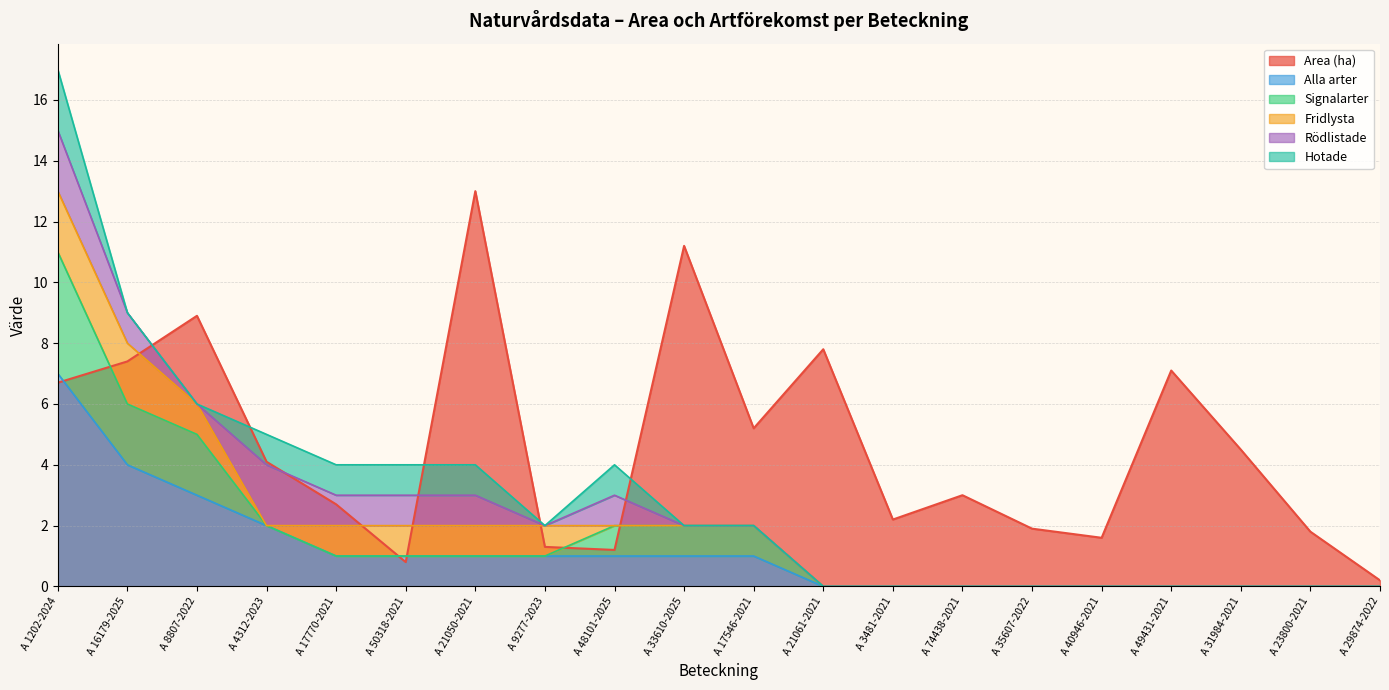

What is the greatest value displayed?

13.0